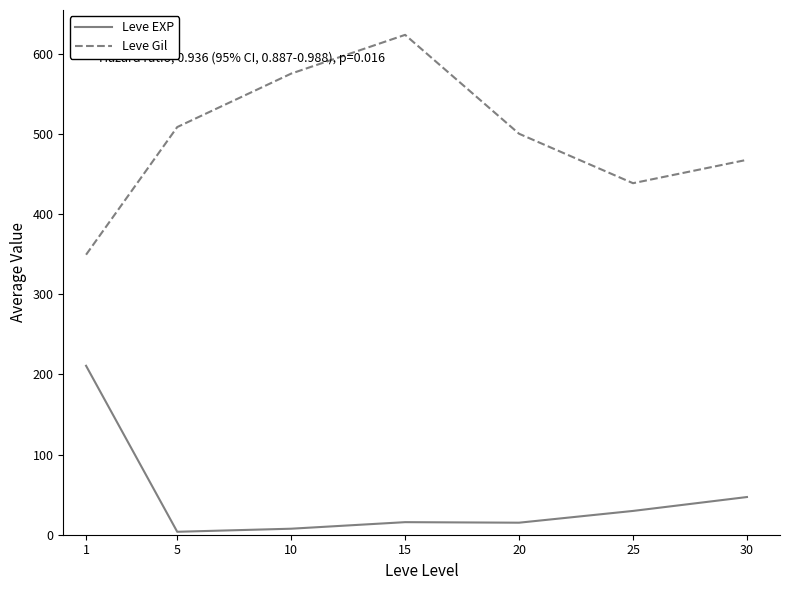

The Leve Gil series shows 255.2 at 10. True or false?

False